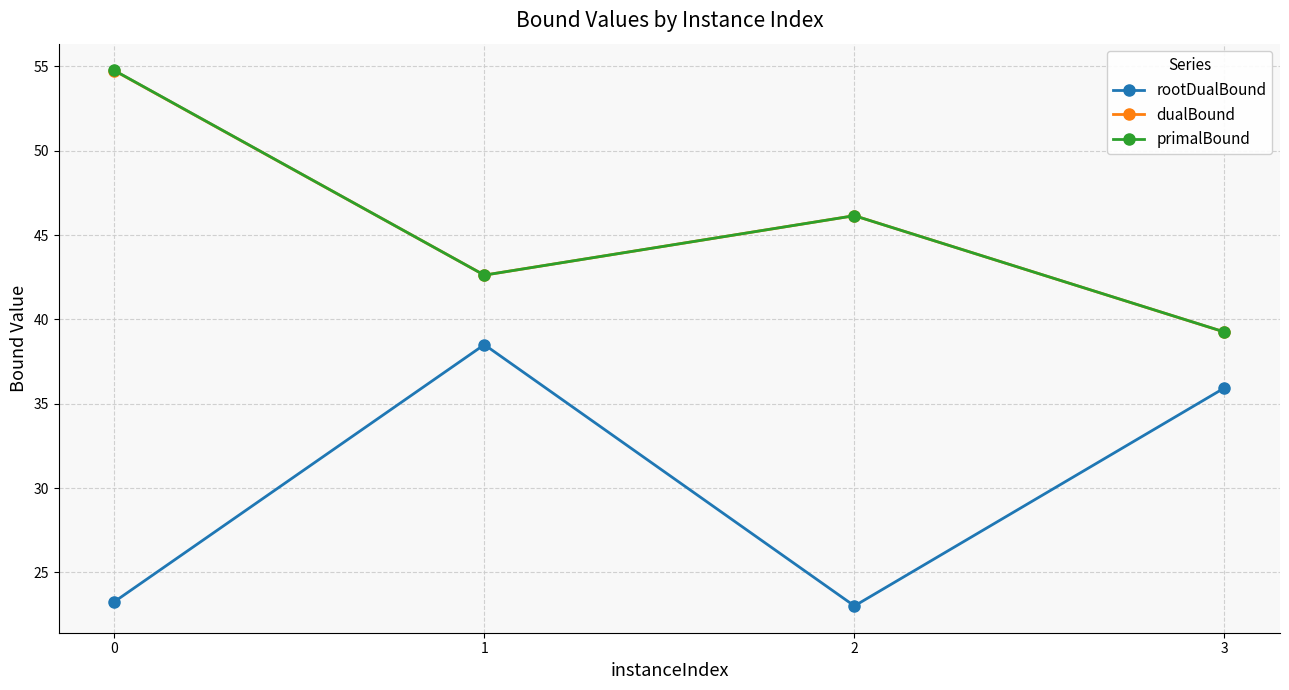

Read the dualBound value at 0.

54.8